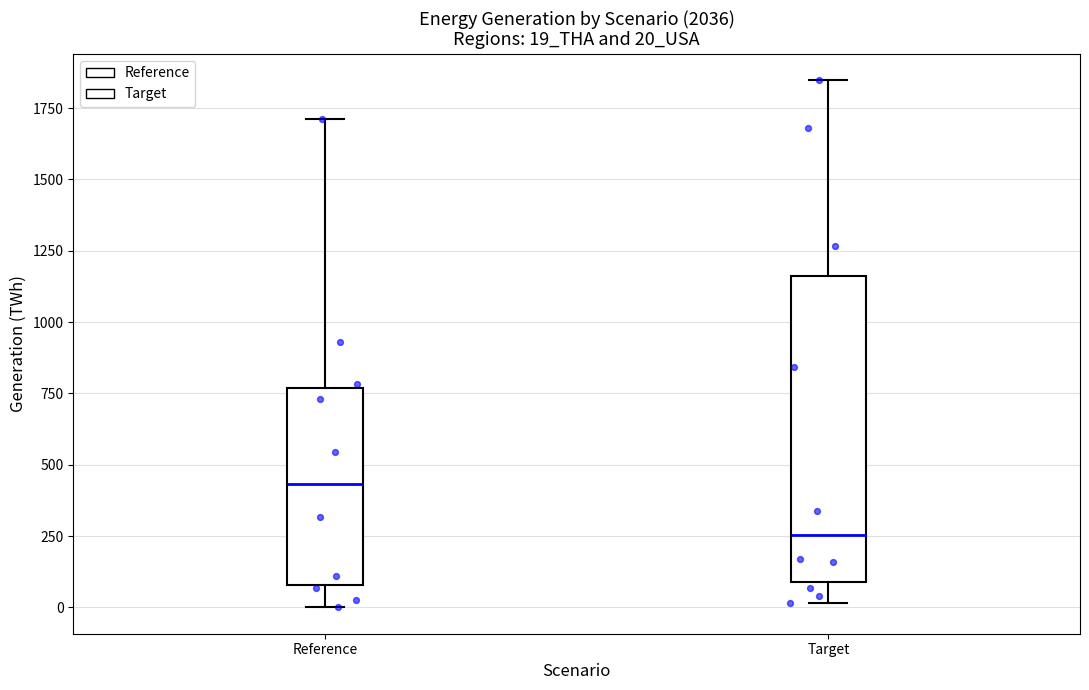

Reading left to right, read every box against the y-axis: the position of its median line, the range the box covers, and the ends of its whiskers. The values are not printed on the chart, so give them approximately, as read against the axis.

Reference: median 450, box 100 to 750, whiskers 0 to 1700
Target: median 250, box 100 to 1150, whiskers 0 to 1850